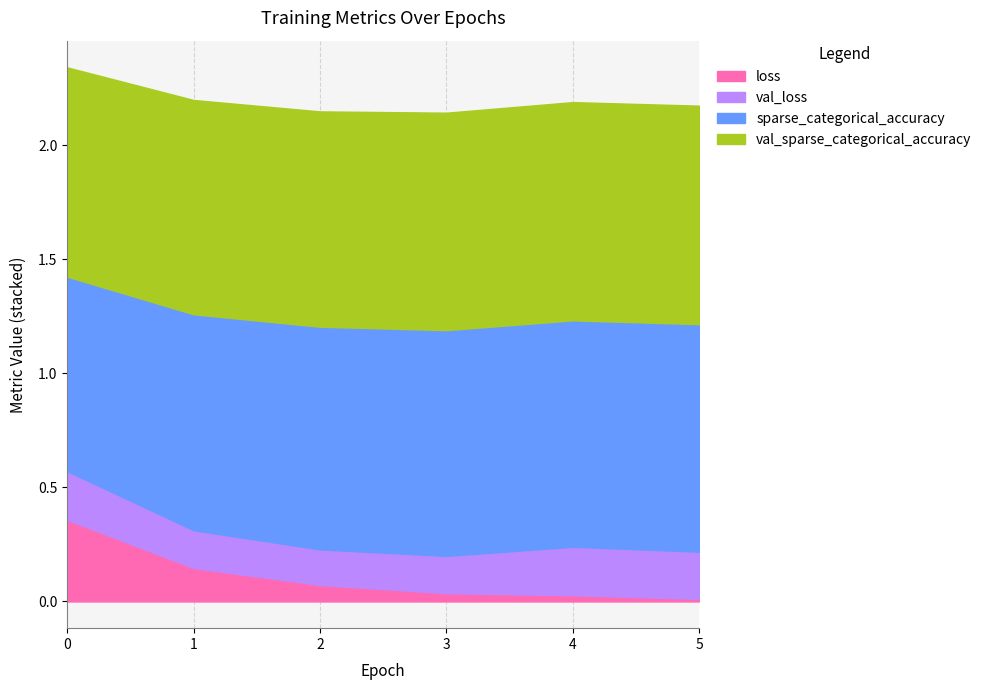

What is the difference between the maximum and minimum values in the loss series?

0.3